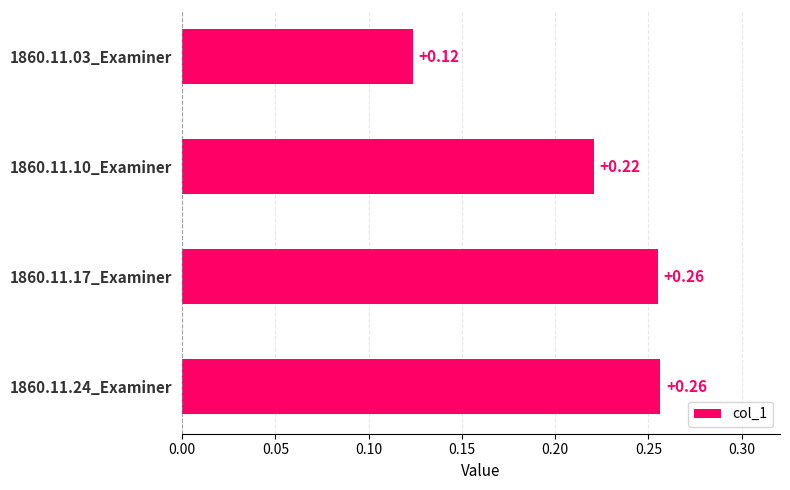

What is the sum of the values at 1860.11.03_Examiner and 1860.11.24_Examiner?

0.4